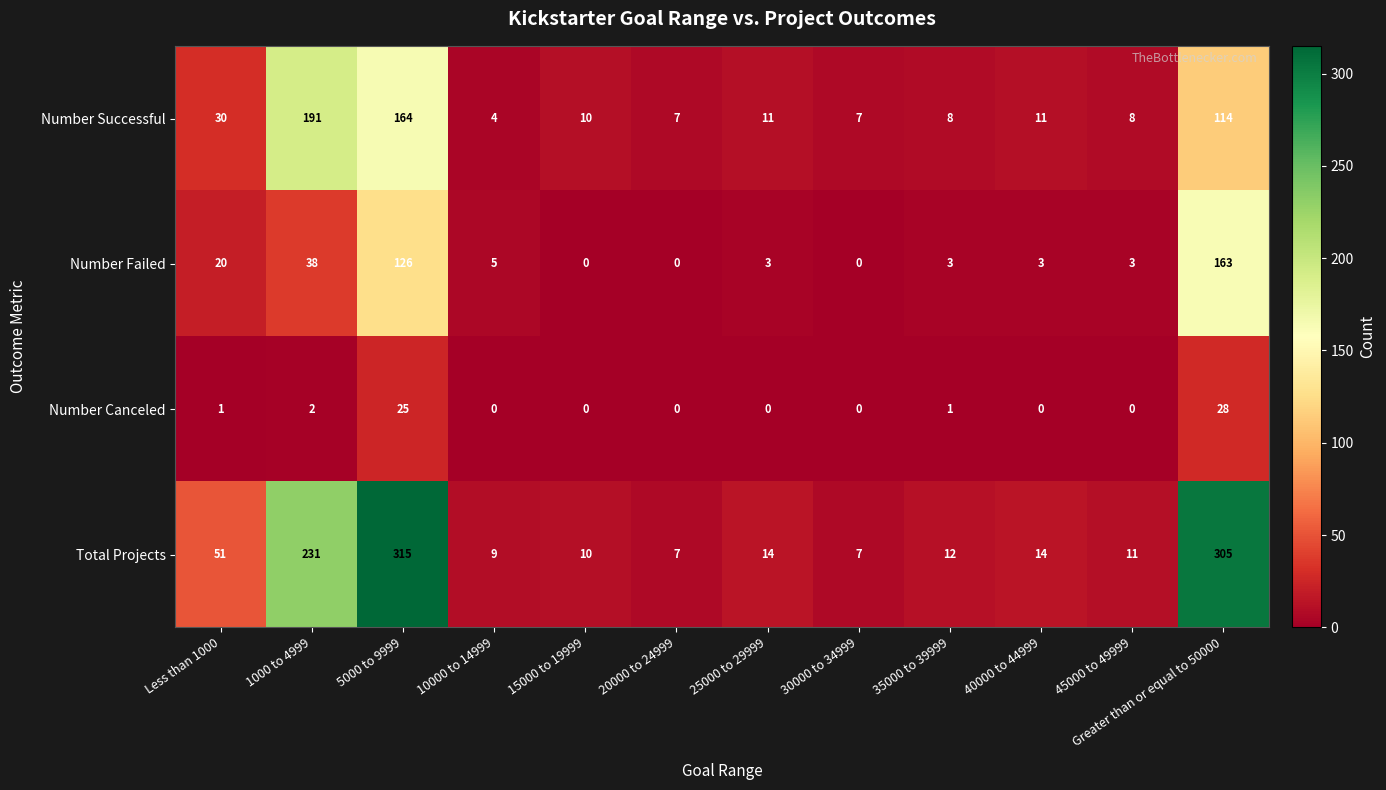

Rank the series by their average value, from lowest to highest.

Number Canceled, Number Failed, Number Successful, Total Projects